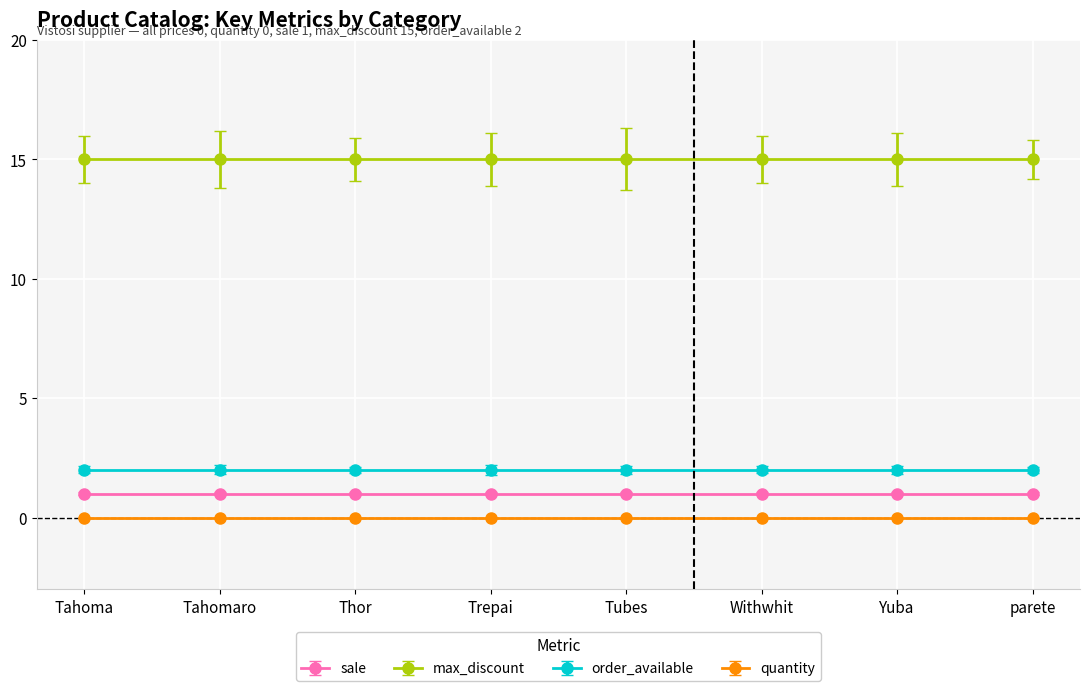

What is the value of the sale point at the 1st from the left?

1